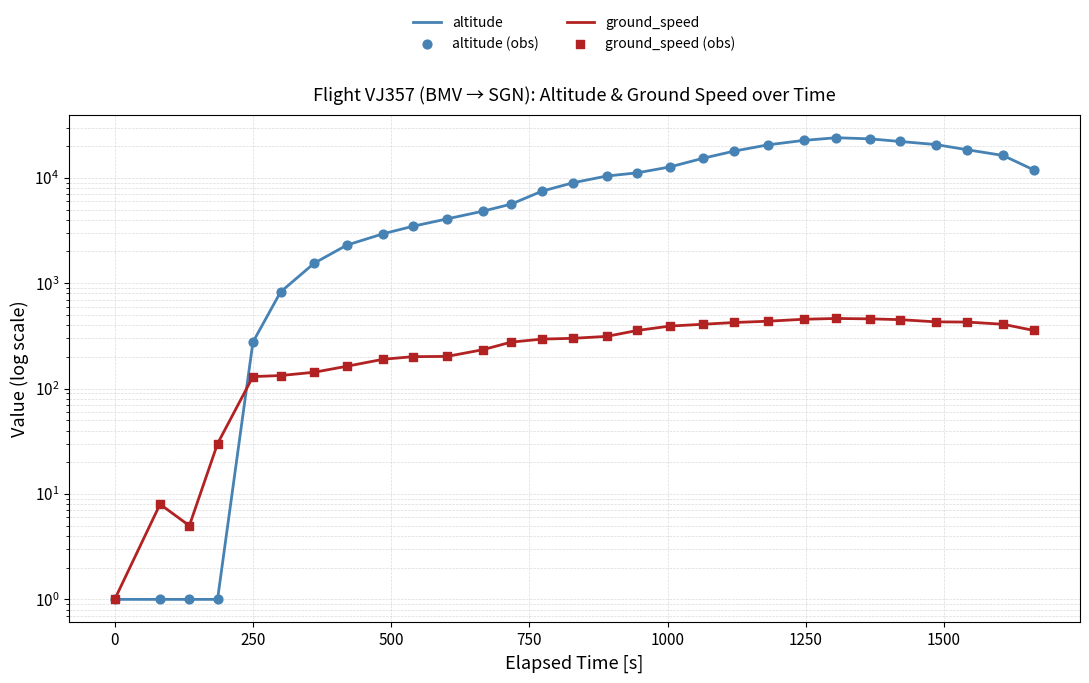

At how many categories does at least one series exceed 23517?

1